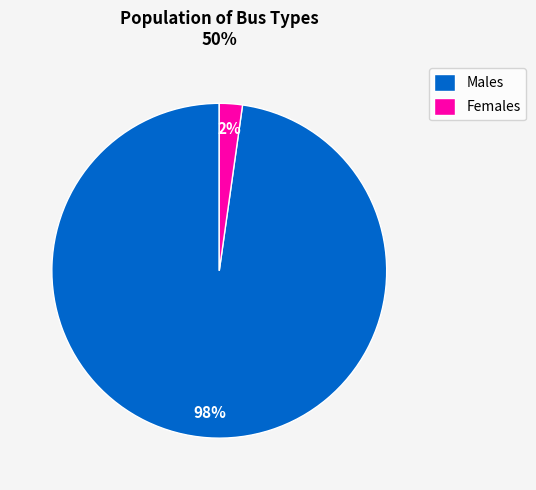

Rank the categories by value from highest to lowest.

Males, Females